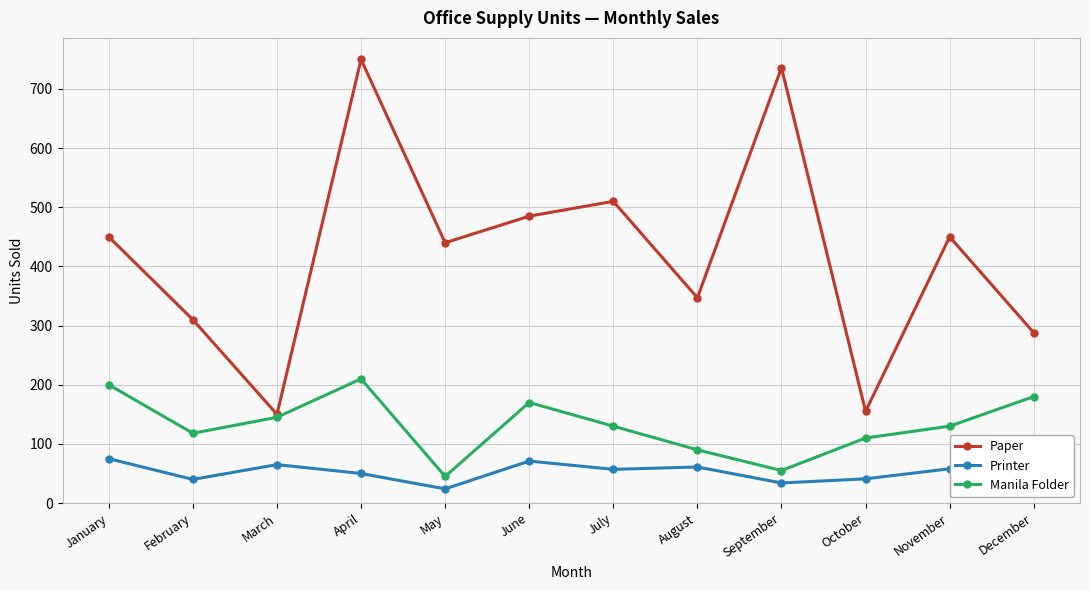

At March, list the series in order from smallest to largest.

Printer, Manila Folder, Paper